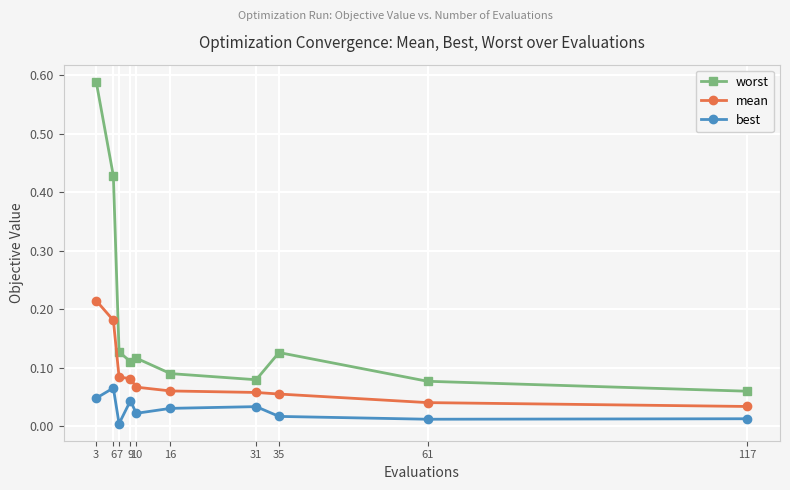

List the series in order of their overall mean, lowest first.

best, mean, worst